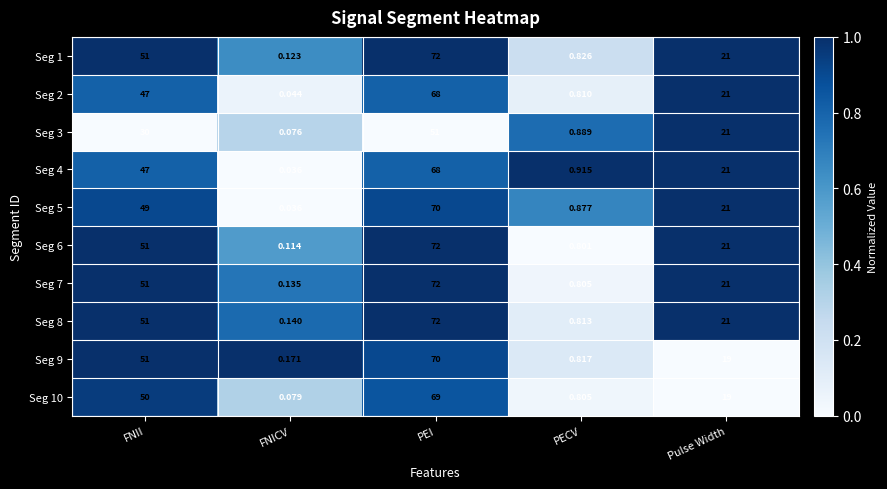

Rank the categories by Seg 9 value from lowest to highest.

FNICV, PECV, Pulse Width, FNII, PEI